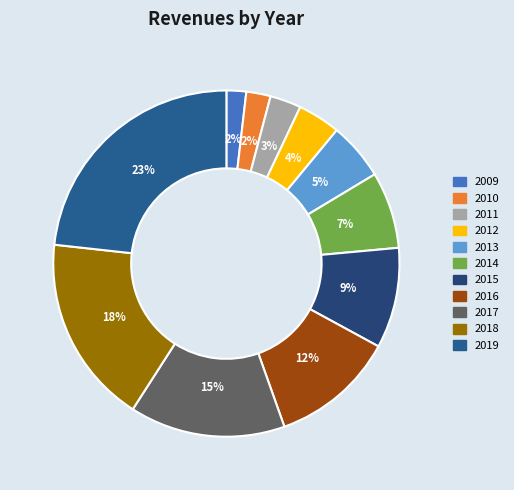

The 2012 slice represents 1% of the pie. True or false?

False